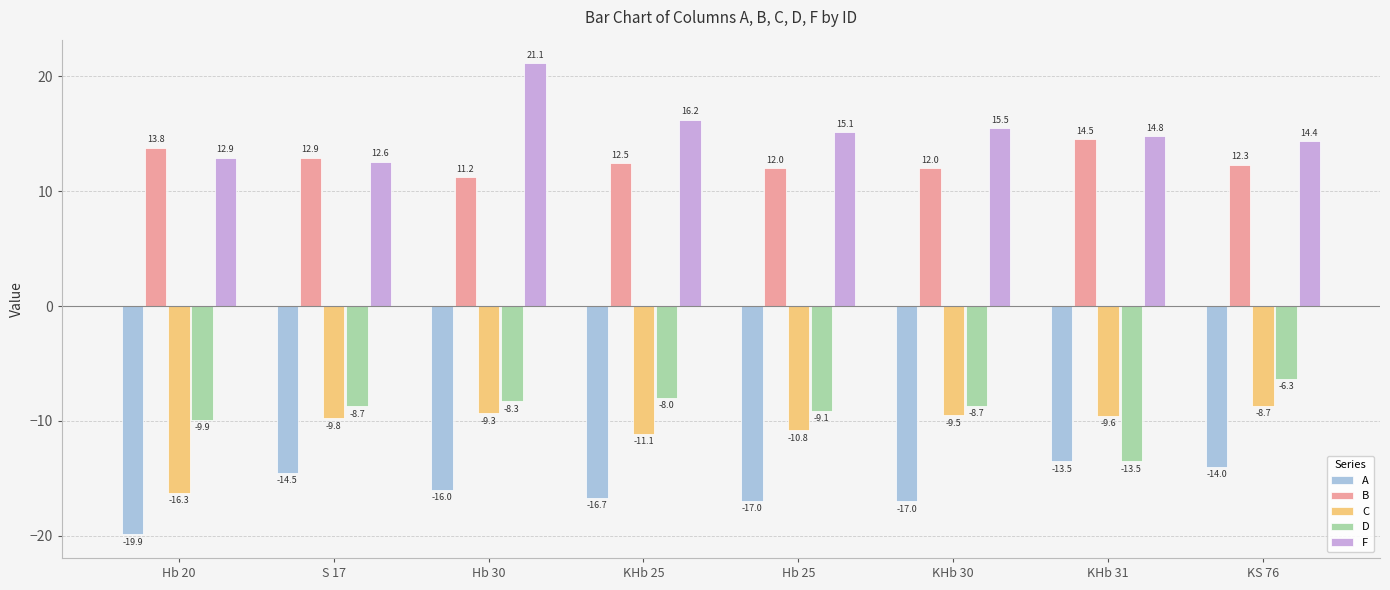

What position from the right is Hb 25?

4